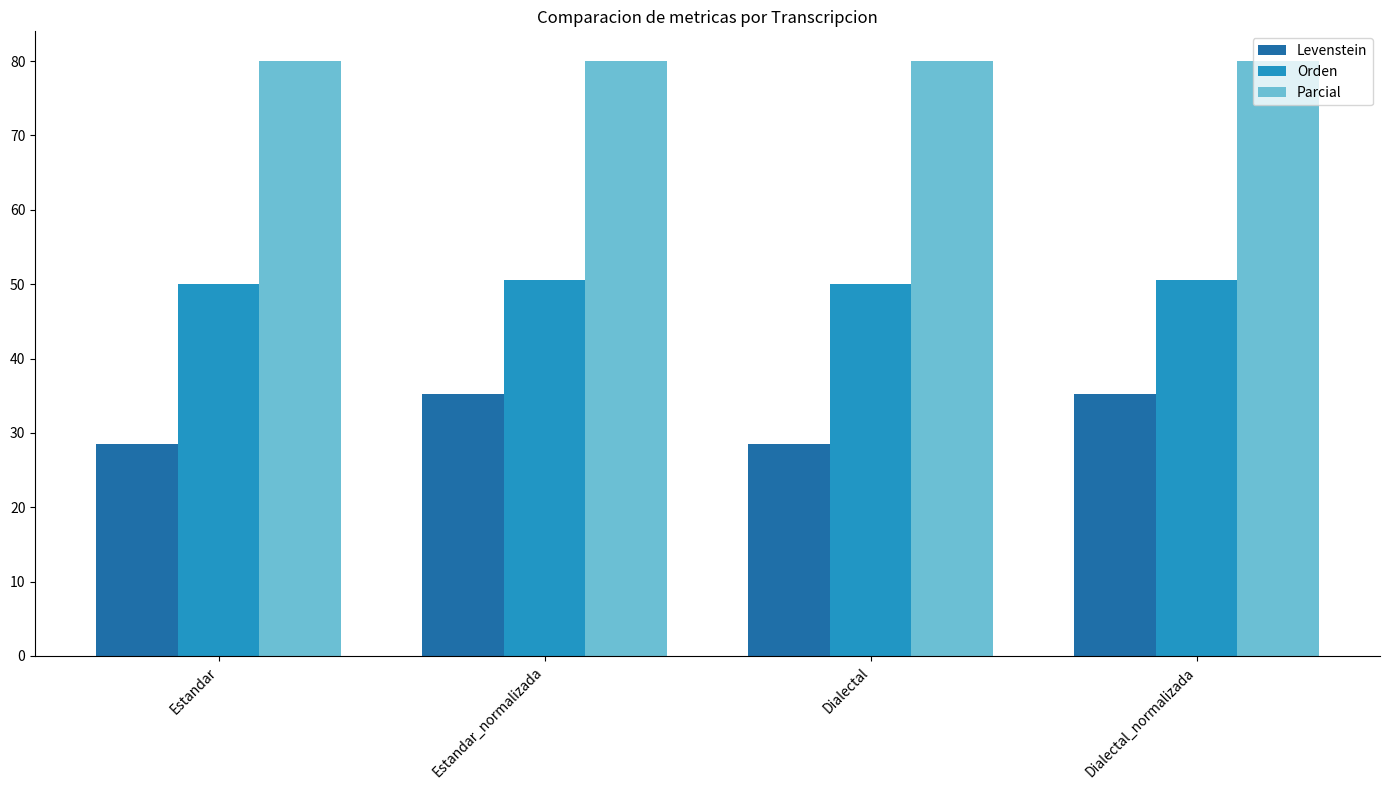

Reading left to right, transcribe all the data shown in this chart.

Levenstein: Estandar=28.6	Estandar_normalizada=35.2	Dialectal=28.6	Dialectal_normalizada=35.2
Orden: Estandar=50.0	Estandar_normalizada=50.5	Dialectal=50.0	Dialectal_normalizada=50.5
Parcial: Estandar=80.0	Estandar_normalizada=80.0	Dialectal=80.0	Dialectal_normalizada=80.0